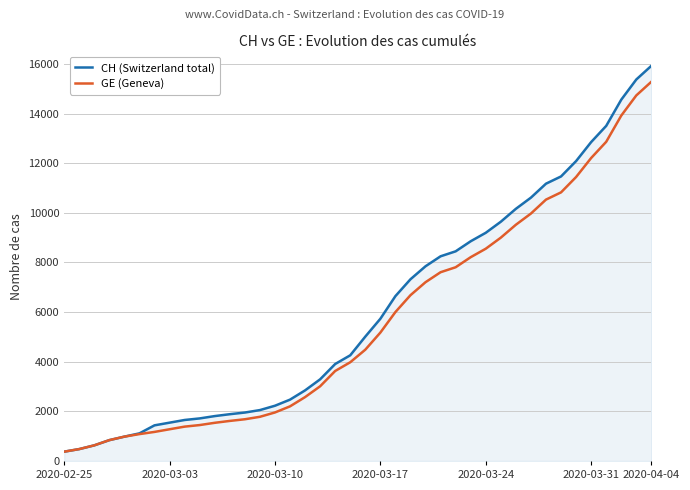

Which series has the widest spread of values?

CH (Switzerland total)